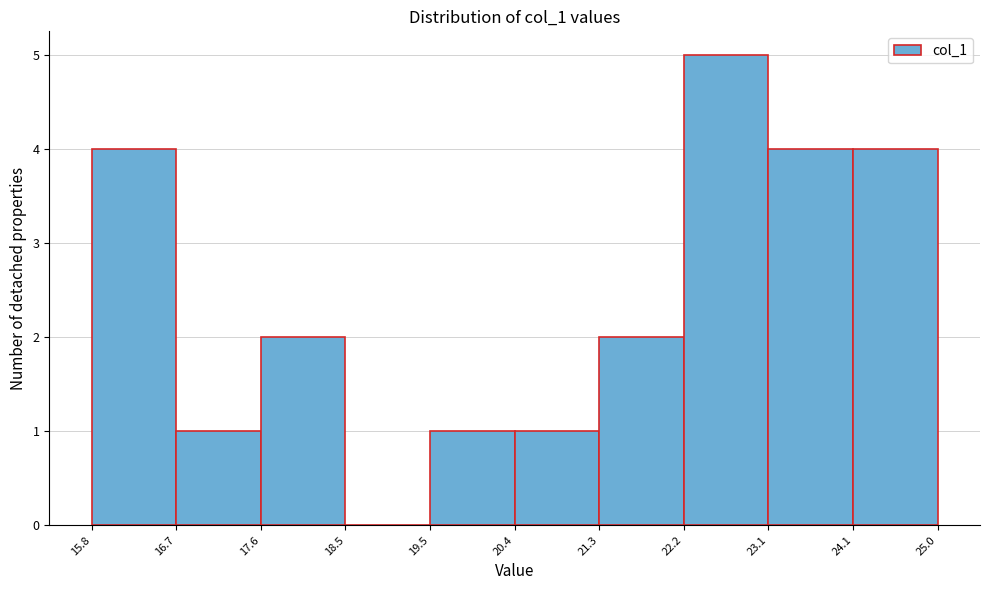

Over which range of the x-axis is the bar tallest?

22.2 to 23.1